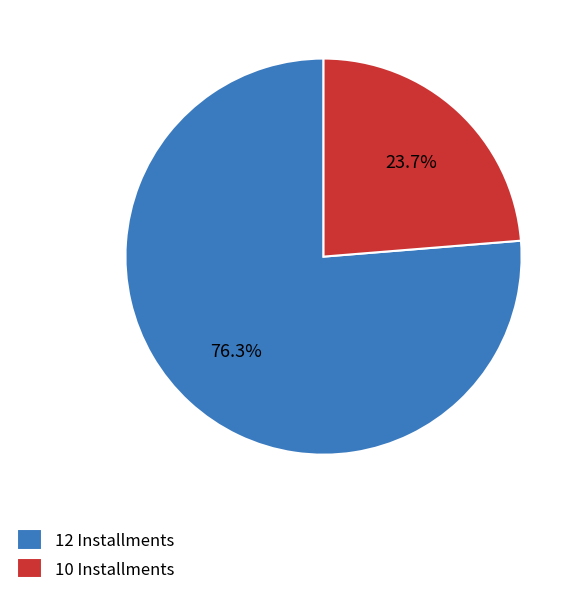

Approximately how many times larger is the value at 12 Installments compared to 10 Installments?

3.2